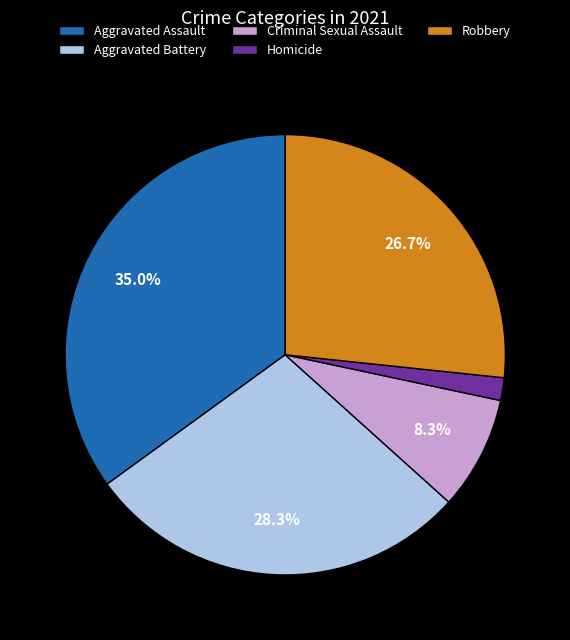

What is the ratio of the value at Robbery to the value at Aggravated Assault?

0.8